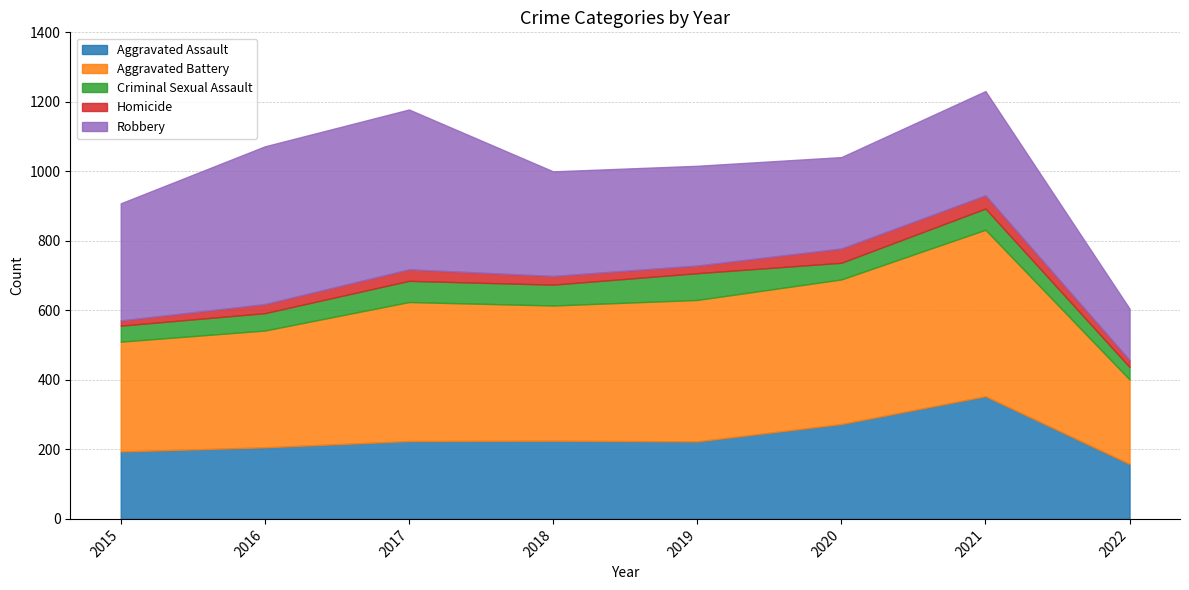

What is the average value of the Homicide series?

28